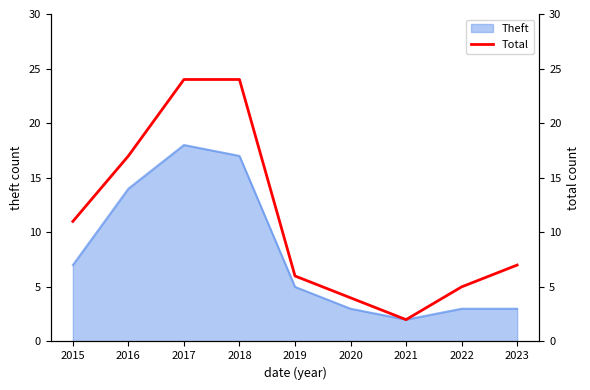

True or false: Theft has a value of 5 at 2019.

True